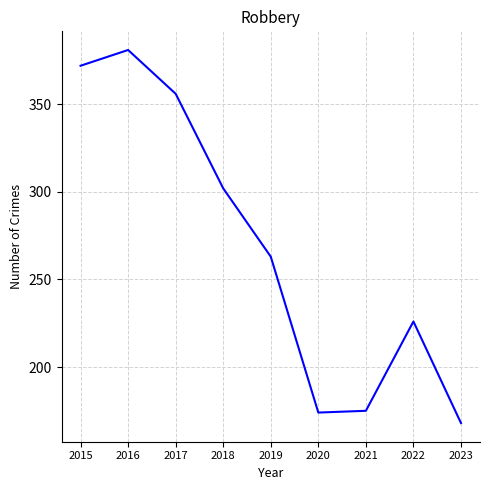

How many categories are shown in the chart?

9